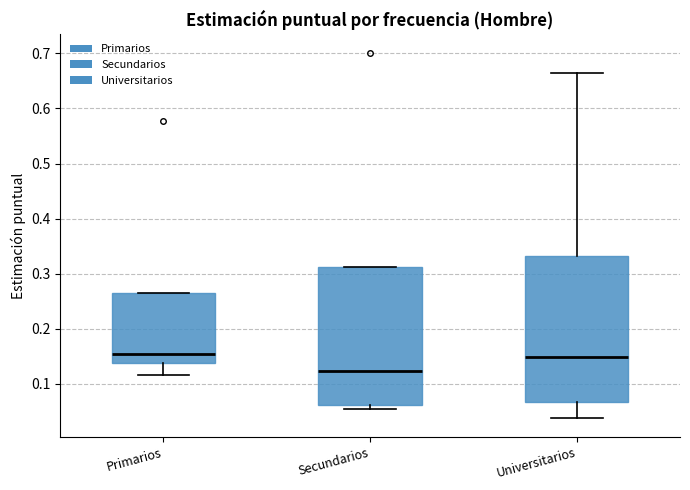

Which box is the tallest, from its lower edge to its upper edge?

Universitarios